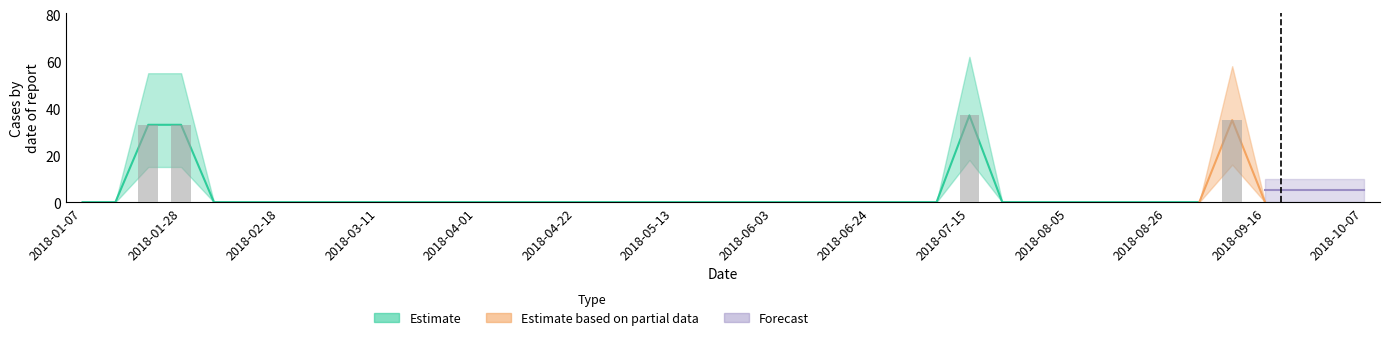

What is the difference between the second highest and second lowest values in the Estimate_lo series?

16